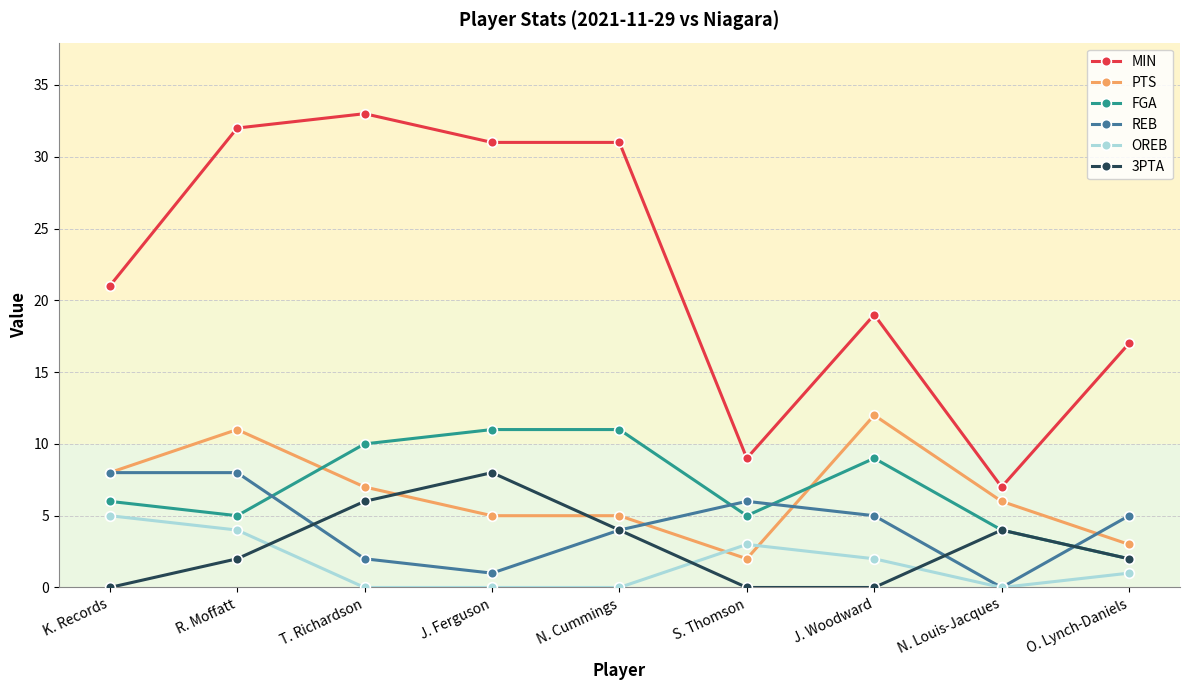

Read the MIN value at J. Woodward.

19